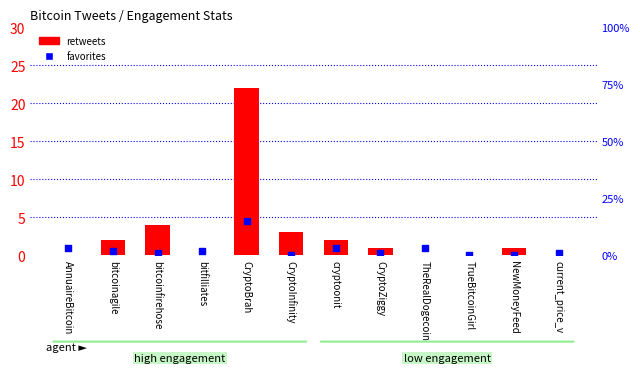

What are all the series names shown in the legend?

retweets, favorites